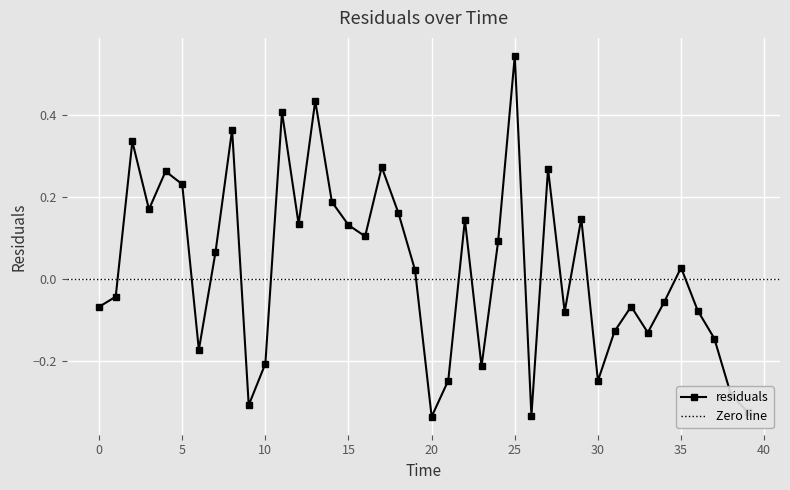

What is the value of the 23rd point from the left?

0.1